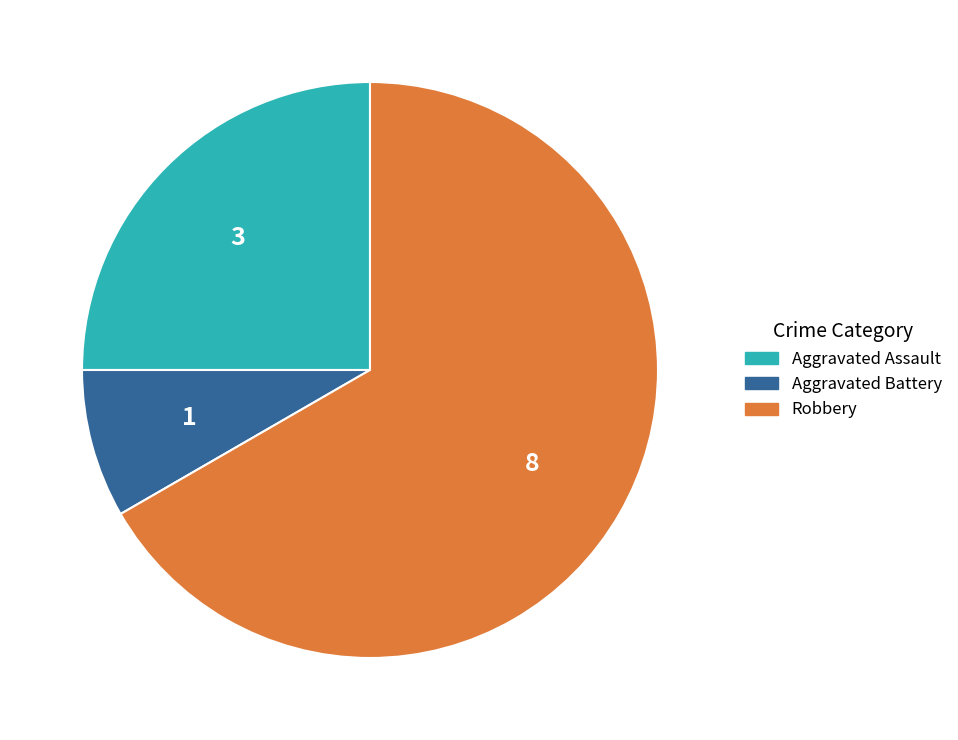

True or false: Robbery accounts for 53% of the total.

False